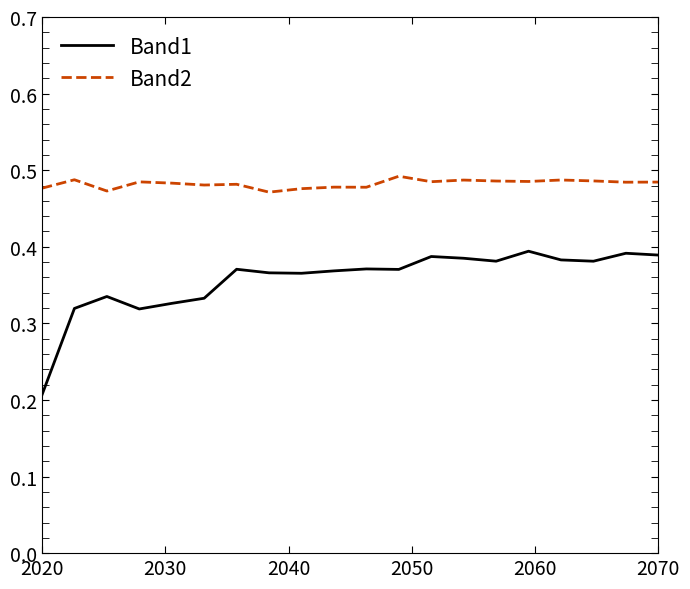

True or false: Band2 and Band1 intersect in this chart.

False